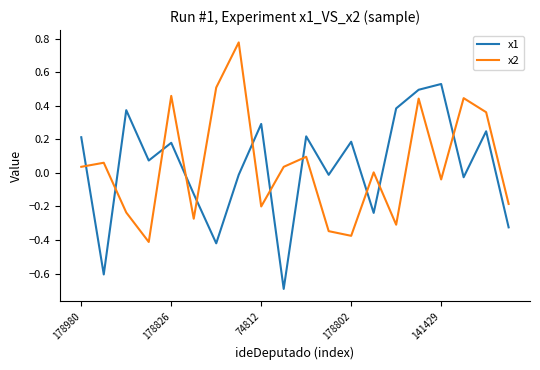

What is the minimum value shown in the chart?

-0.7